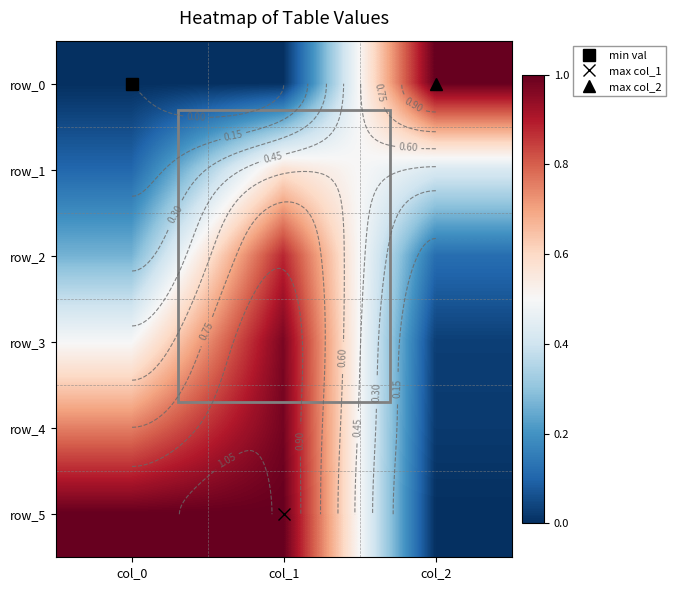

What is the maximum value shown in the chart?

1.0